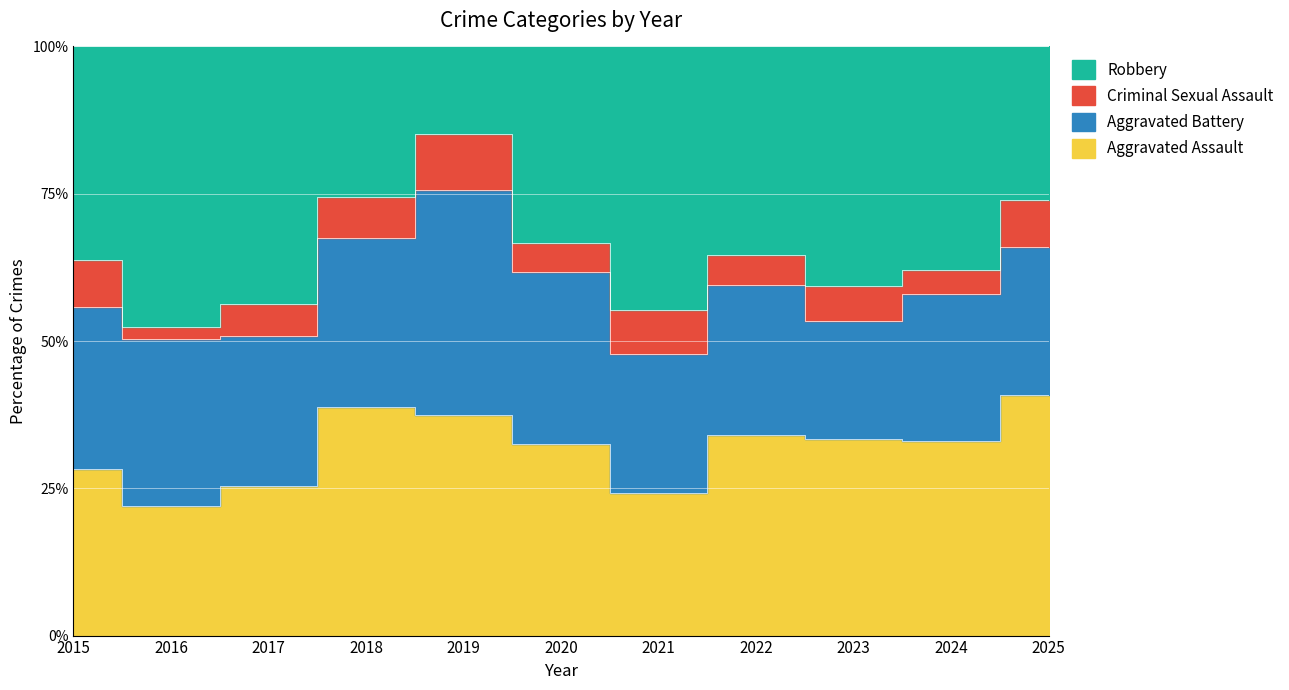

Rank the series at 2016 from highest to lowest value.

Robbery, Aggravated Battery, Aggravated Assault, Criminal Sexual Assault